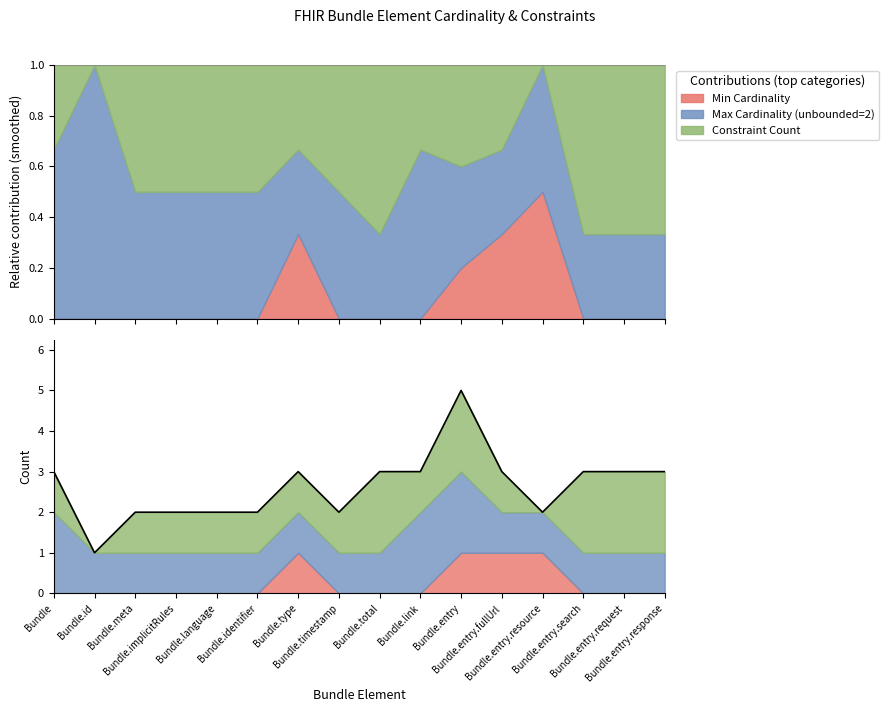

Where is the data nearest to the value 3?

Bundle